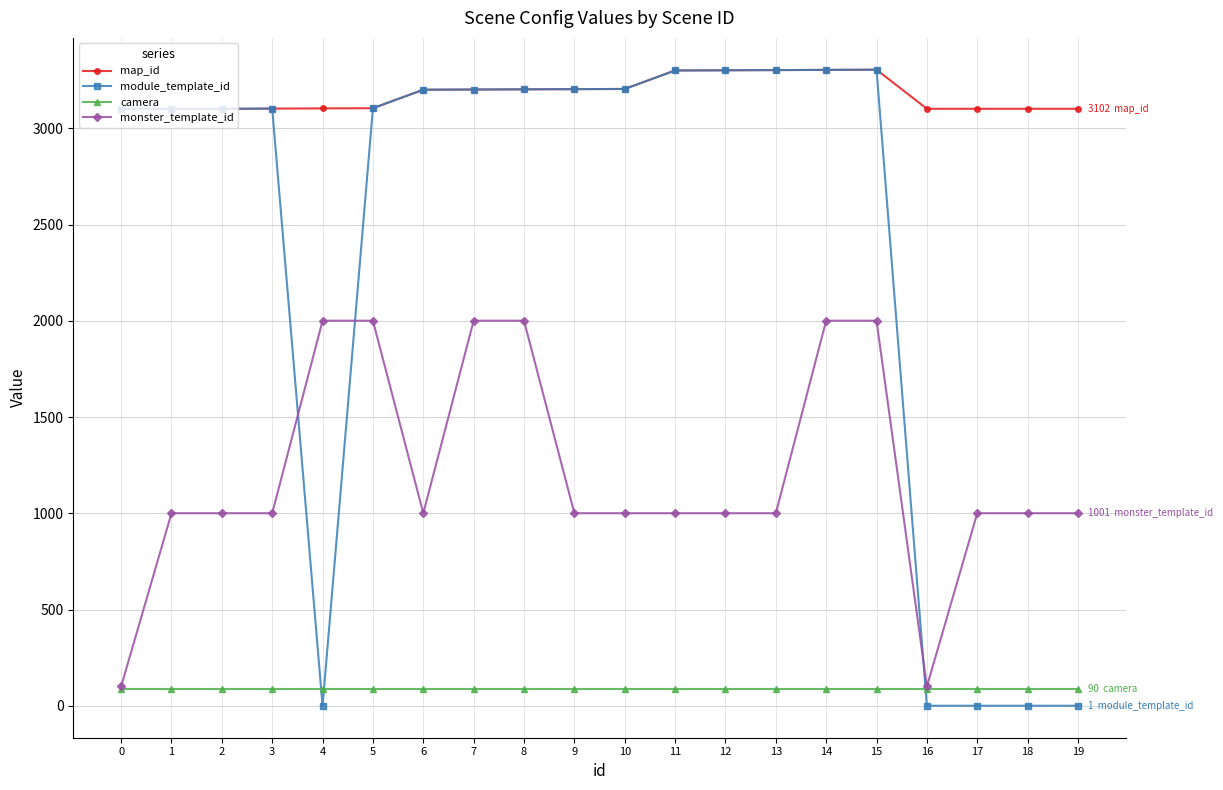

What is the minimum value for monster_template_id?

101